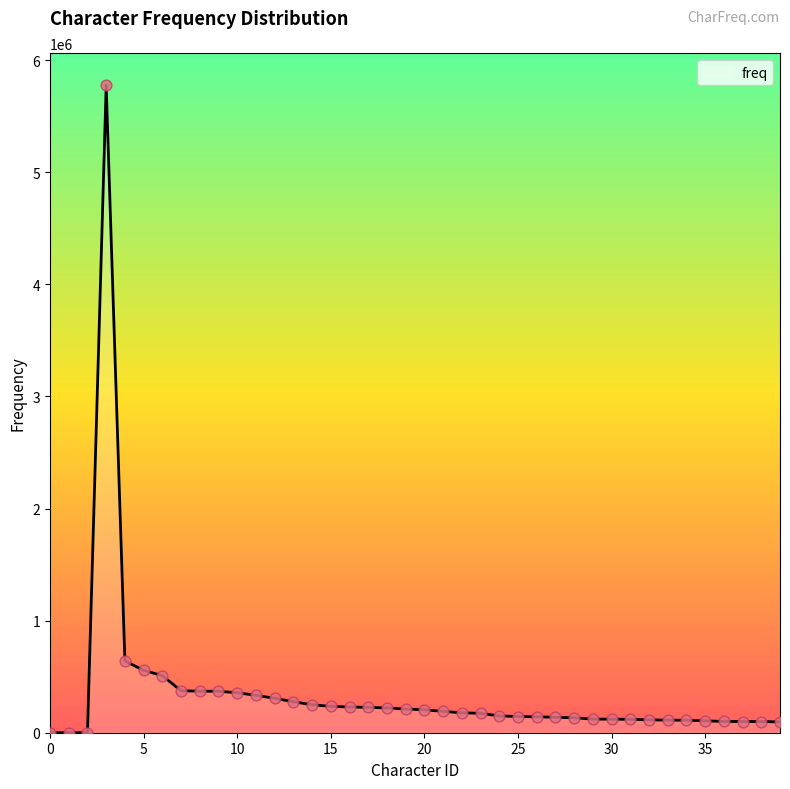

What is the greatest value displayed?

5774244